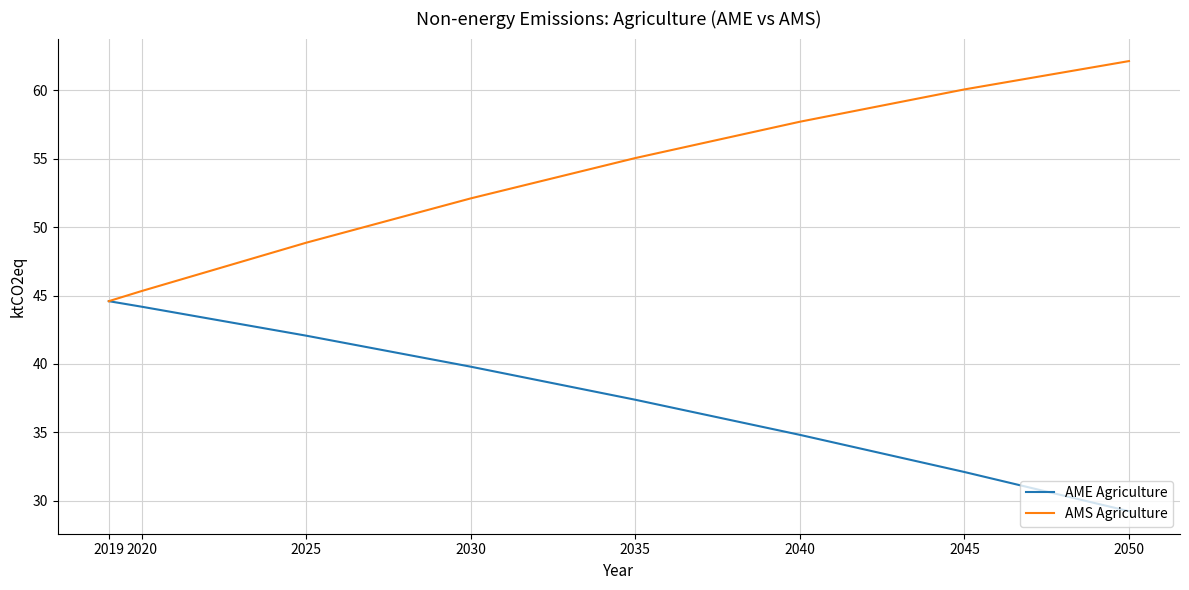

Which series has the largest total across all categories?

AMS Agriculture